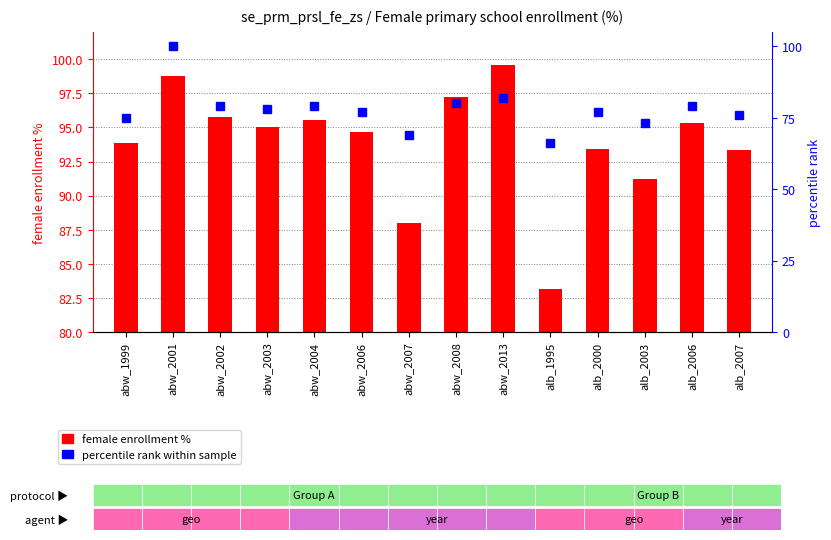

The percentile rank within sample series shows 178.3 at abw_2001. True or false?

False